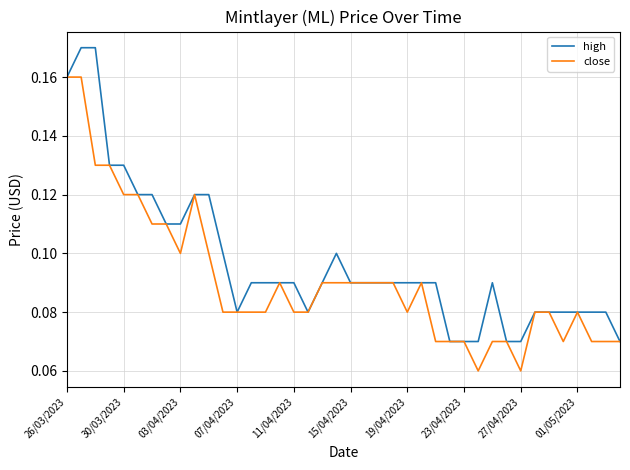

List the series in order of their overall mean, lowest first.

close, high